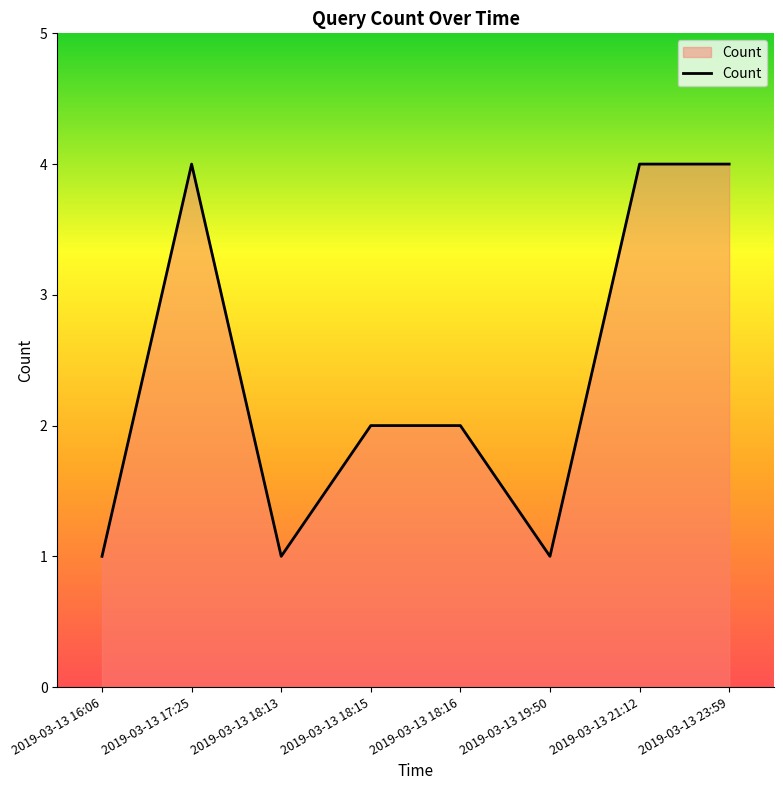

What is the minimum value shown in the chart?

1